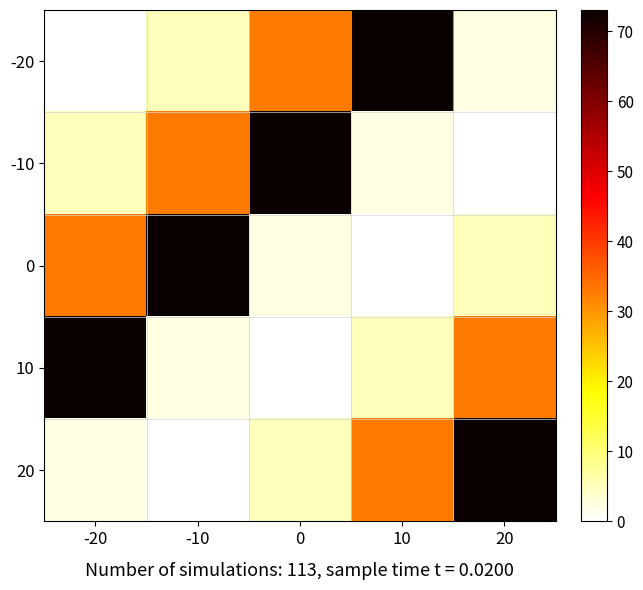

At how many categories does at least one series exceed 60?

5